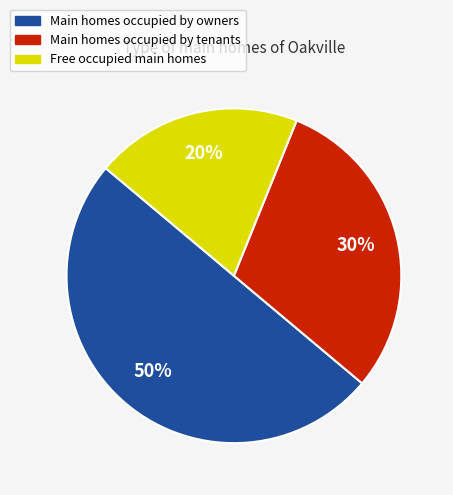

To the nearest percent, what is the average slice percentage?

33%